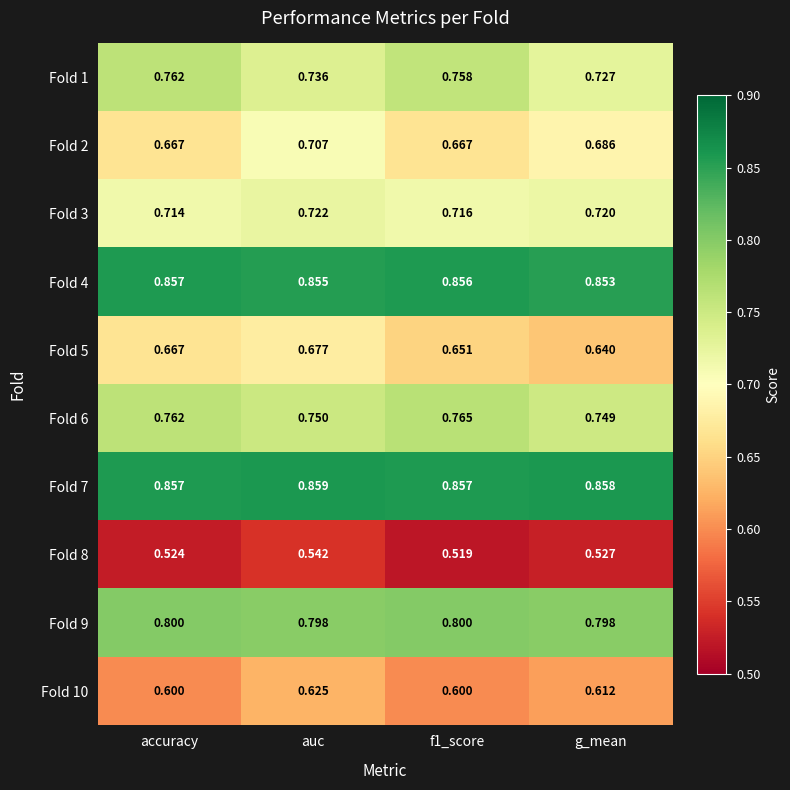

At which label does Fold 3 reach its minimum?

accuracy